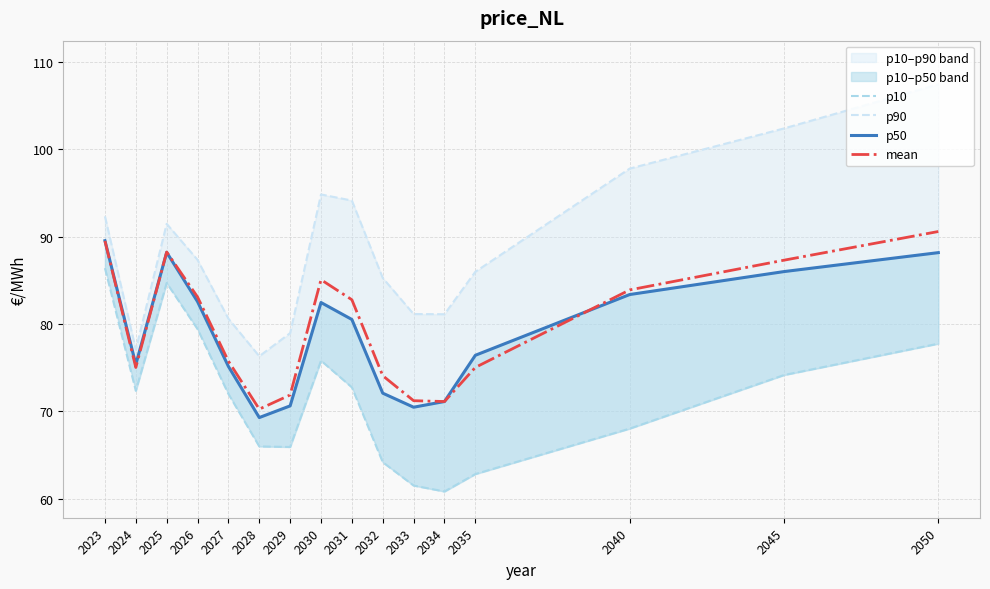

What is the difference between the second highest and minimum values in the p90 series?

26.1